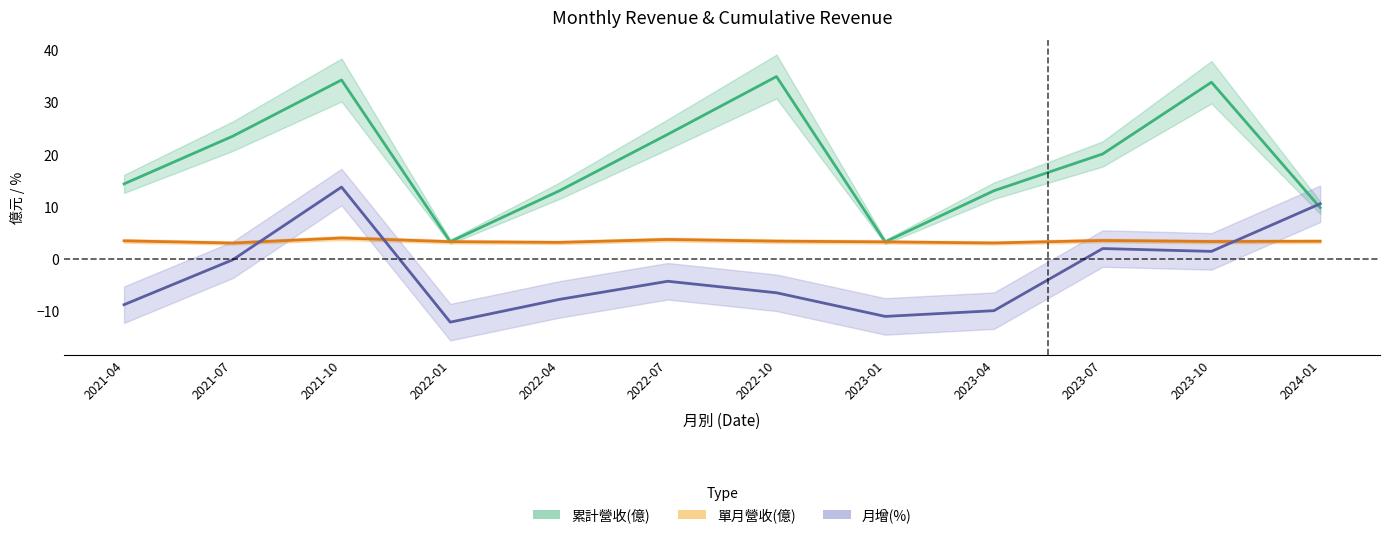

Reading right to left, list all the values displayed in this chart.

累計營收(億): 2024-01=9.8	2023-10=33.9	2023-07=20.1	2023-04=13.1	2023-01=3.3	2022-10=35.0	2022-07=23.9	2022-04=13.1	2022-01=3.3	2021-10=34.3	2021-07=23.6	2021-04=14.4
單月營收(億): 2024-01=3.4	2023-10=3.4	2023-07=3.6	2023-04=3.1	2023-01=3.3	2022-10=3.4	2022-07=3.8	2022-04=3.2	2022-01=3.3	2021-10=4.0	2021-07=3.1	2021-04=3.5
月增(%): 2024-01=10.6	2023-10=1.5	2023-07=2.0	2023-04=-9.9	2023-01=-11.0	2022-10=-6.5	2022-07=-4.3	2022-04=-7.8	2022-01=-12.1	2021-10=13.8	2021-07=-0.1	2021-04=-8.8